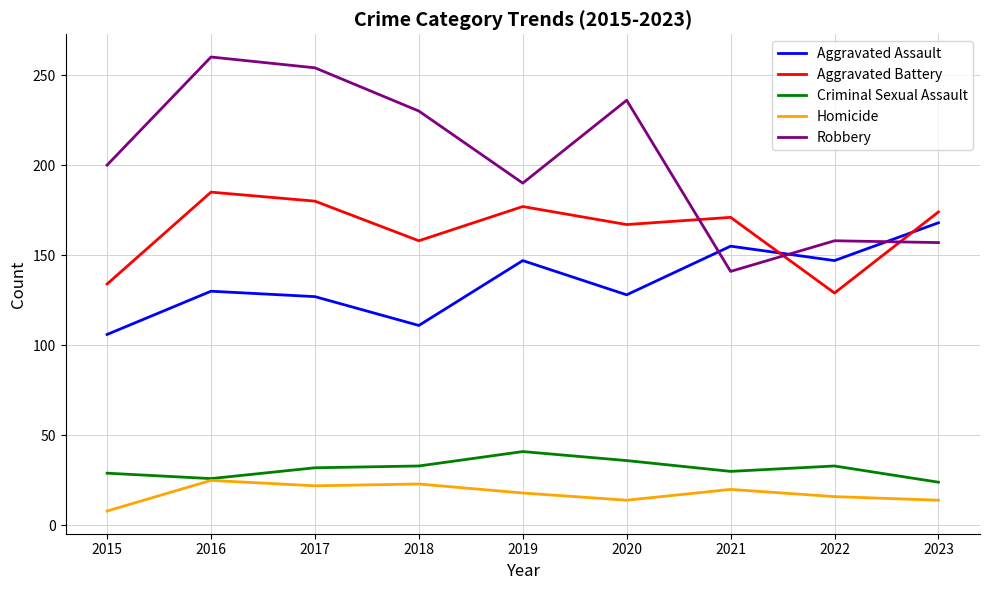

The Homicide series shows 18 at 2019. True or false?

True